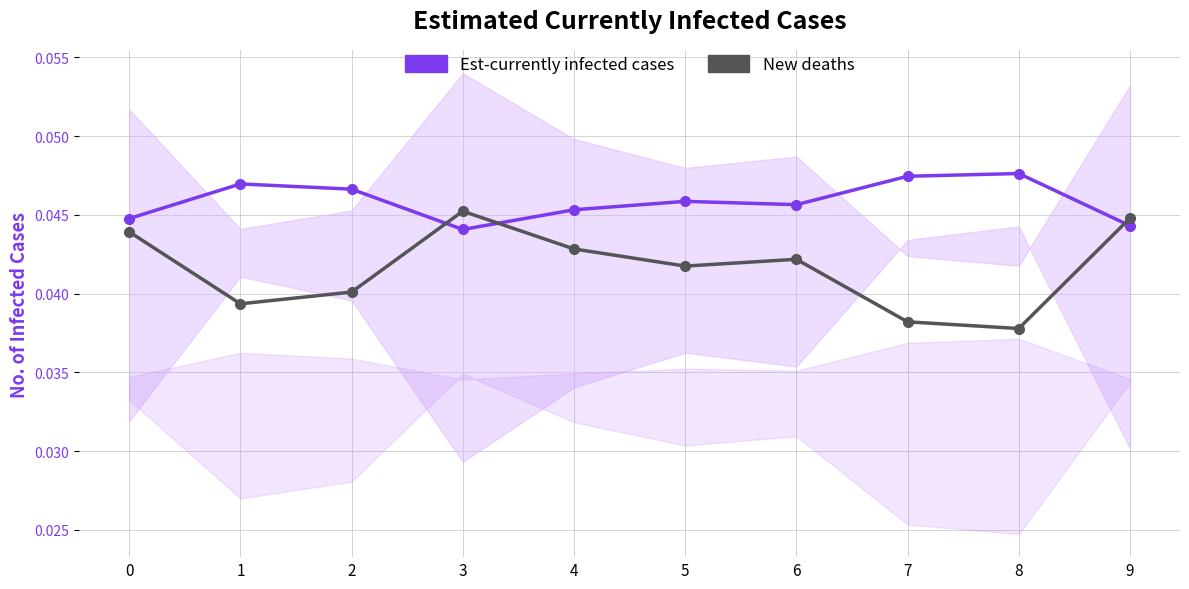

In New deaths (series 10), how many points are higher than both neighbors (excluding endpoints)?

2